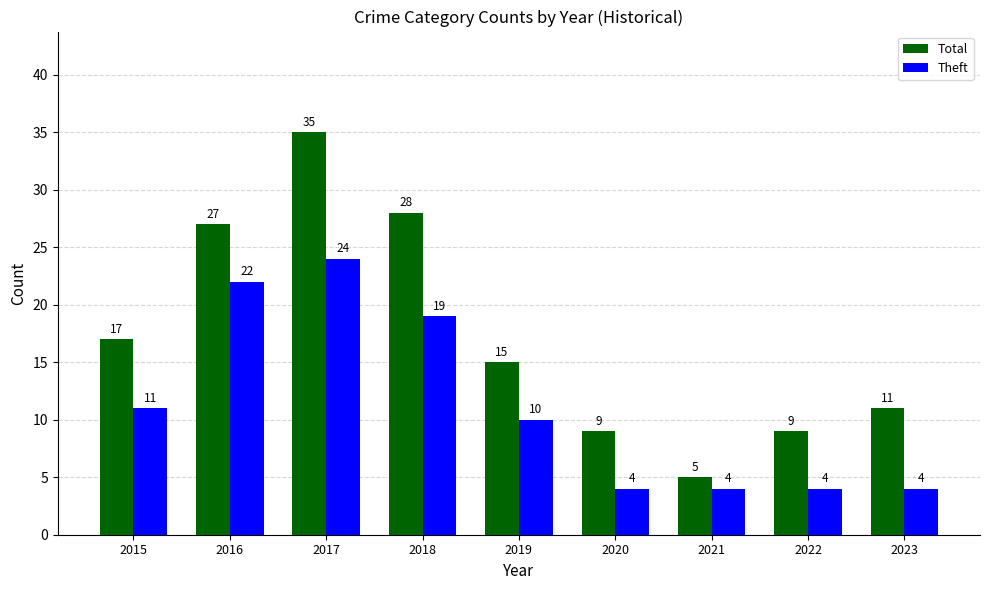

What is the value of the Theft bar at the 7th from the left?

4